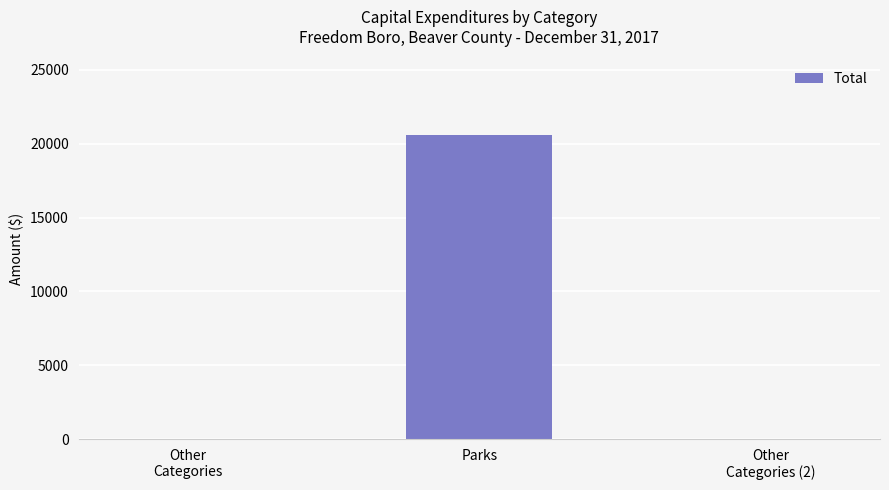

Which label corresponds to the largest value in the chart?

Parks